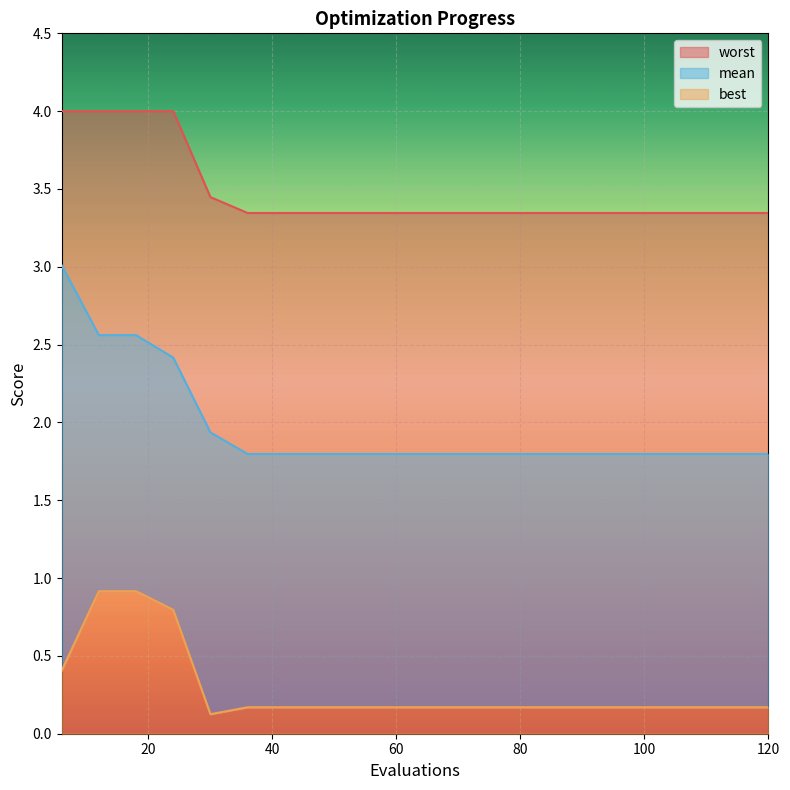

Where is worst nearest to the value 3?

100